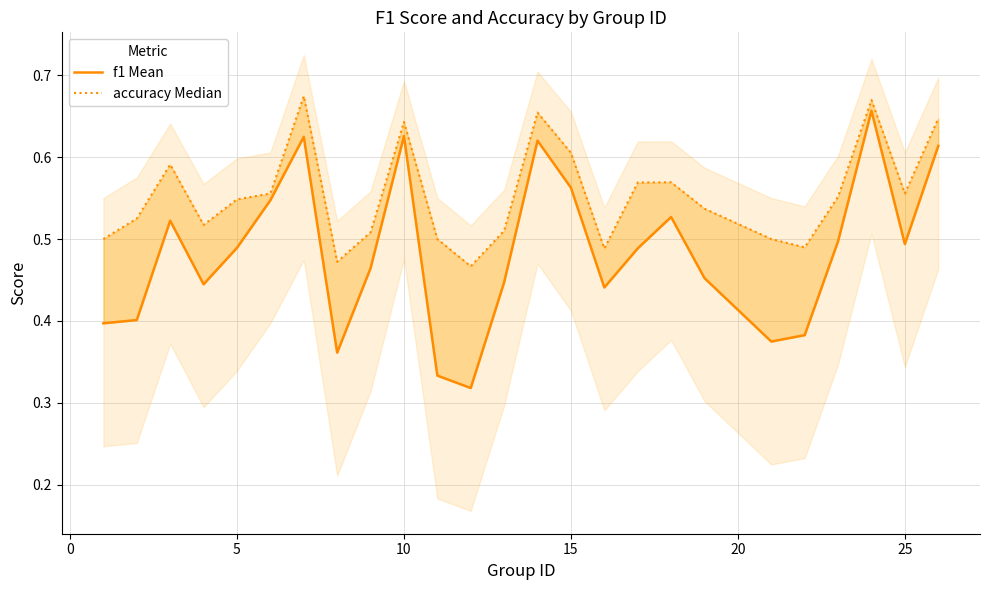

True or false: f1 Mean and accuracy Median intersect in this chart.

False